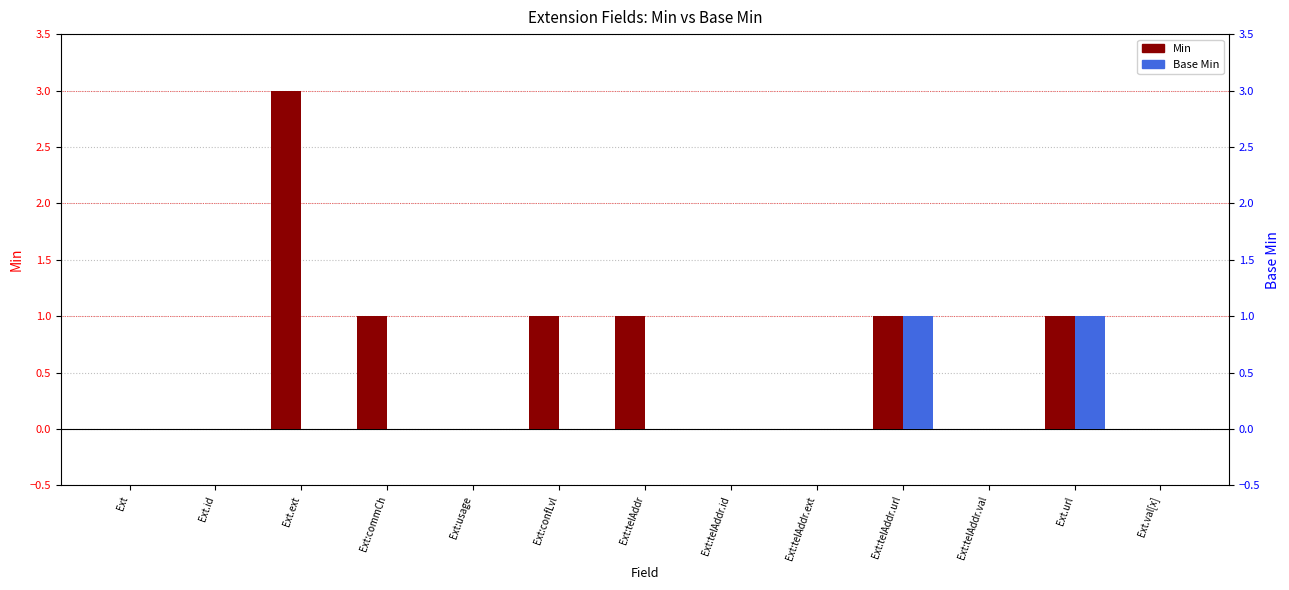

Are the bars horizontal?

No